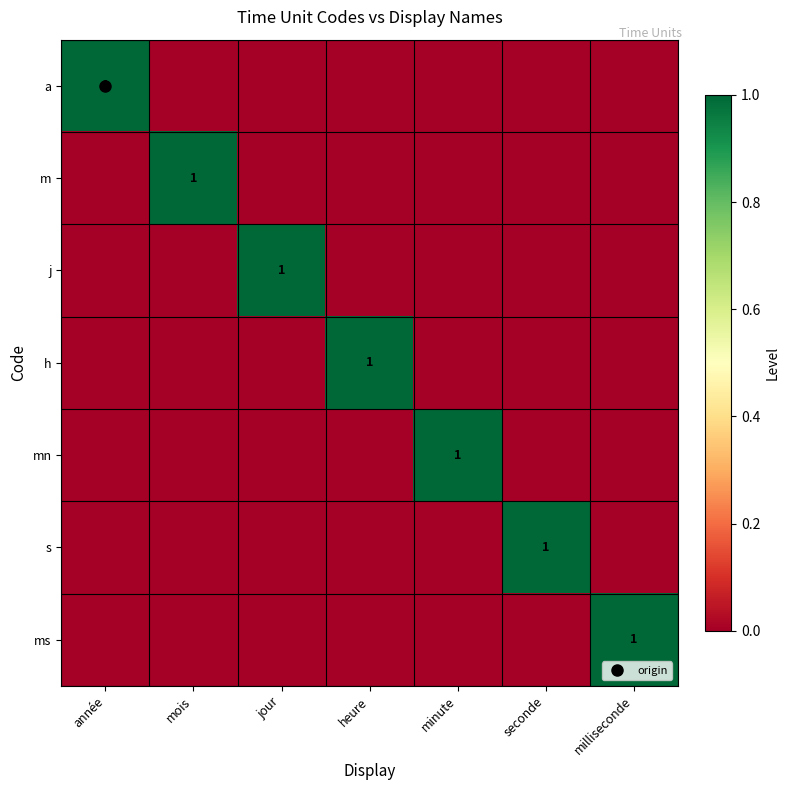

Is it true that a equals 0 at jour?

True